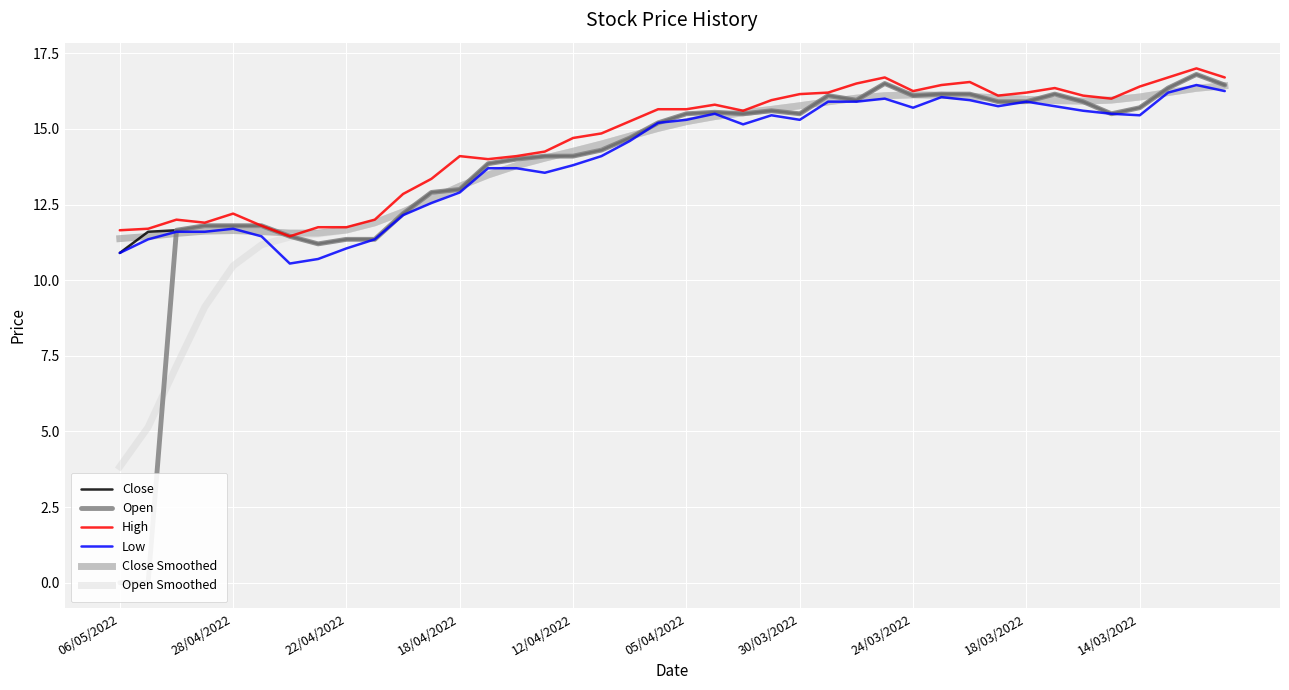

Is it true that Close Smoothed equals 18.0 at 28/04/2022?

False